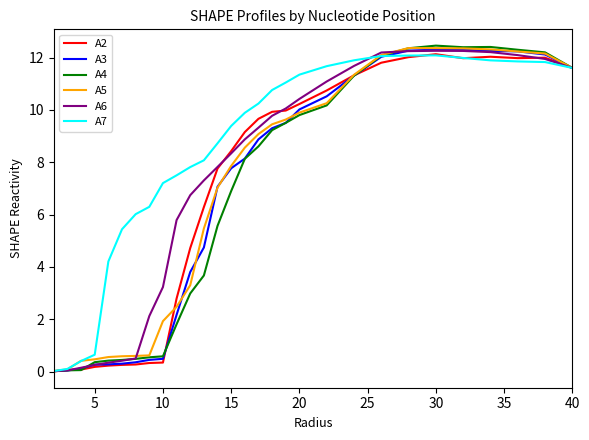

What is the maximum value for A6?

12.3